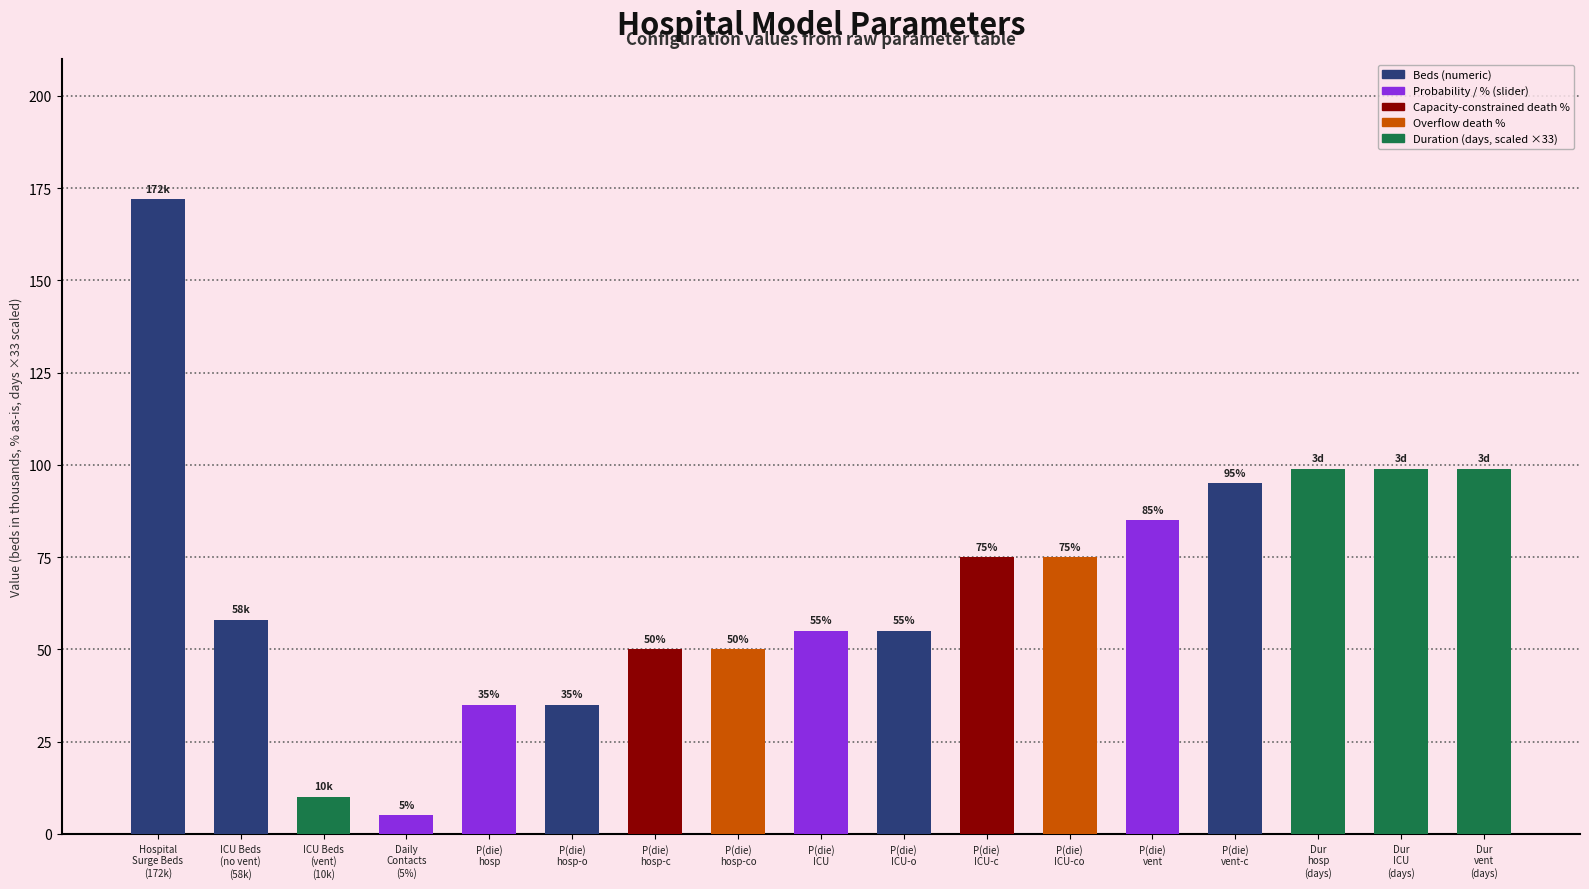

How many values are below 58?

8